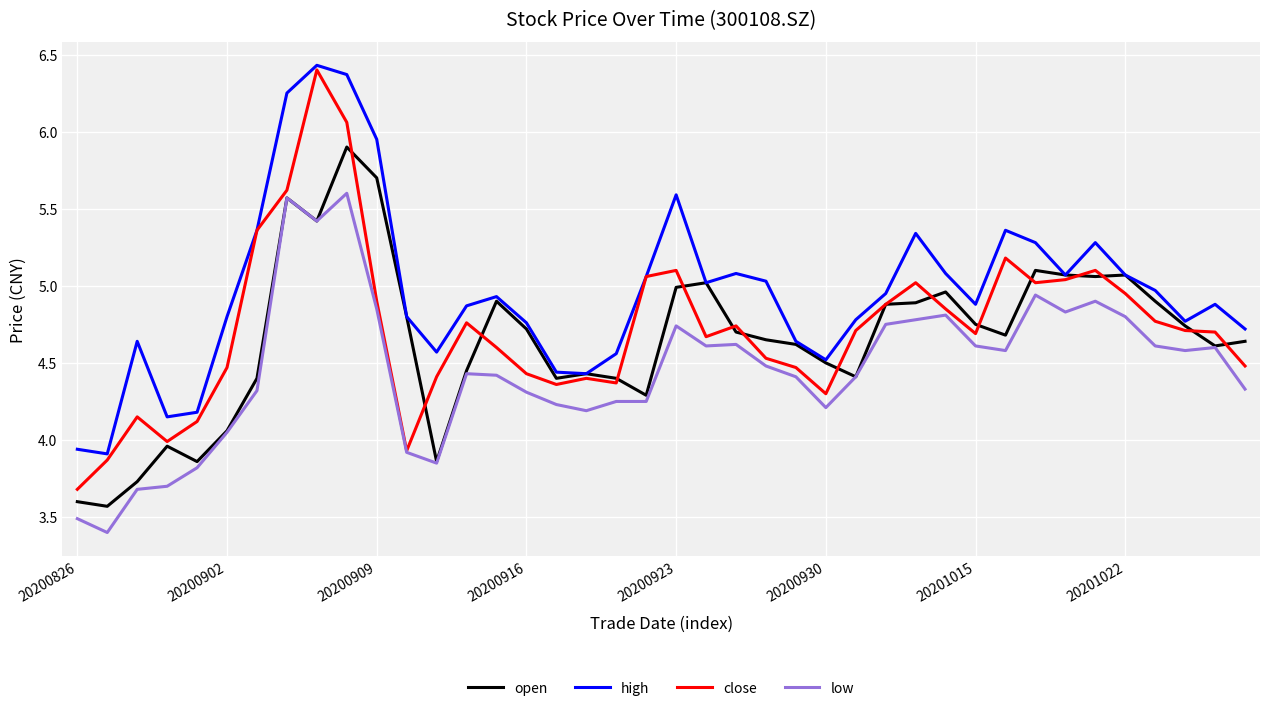

Which series has the largest total across all categories?

high